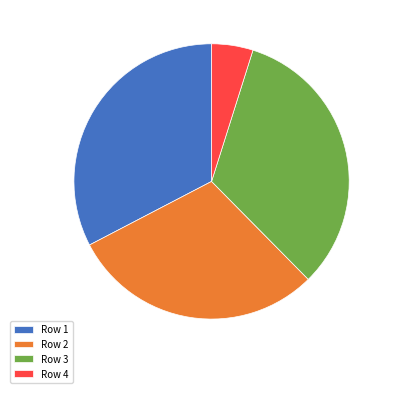

Combined, do Row 1 and Row 3 account for over 50%?

Yes